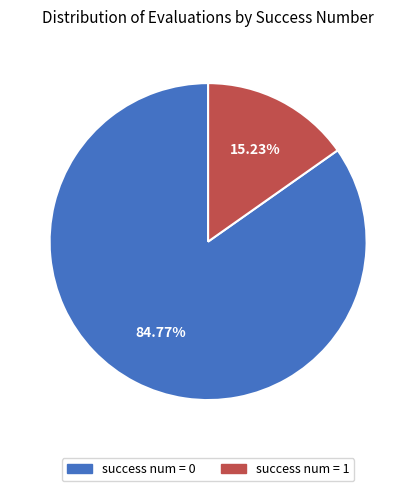

Between success num = 1 and success num = 0, which is larger?

success num = 0